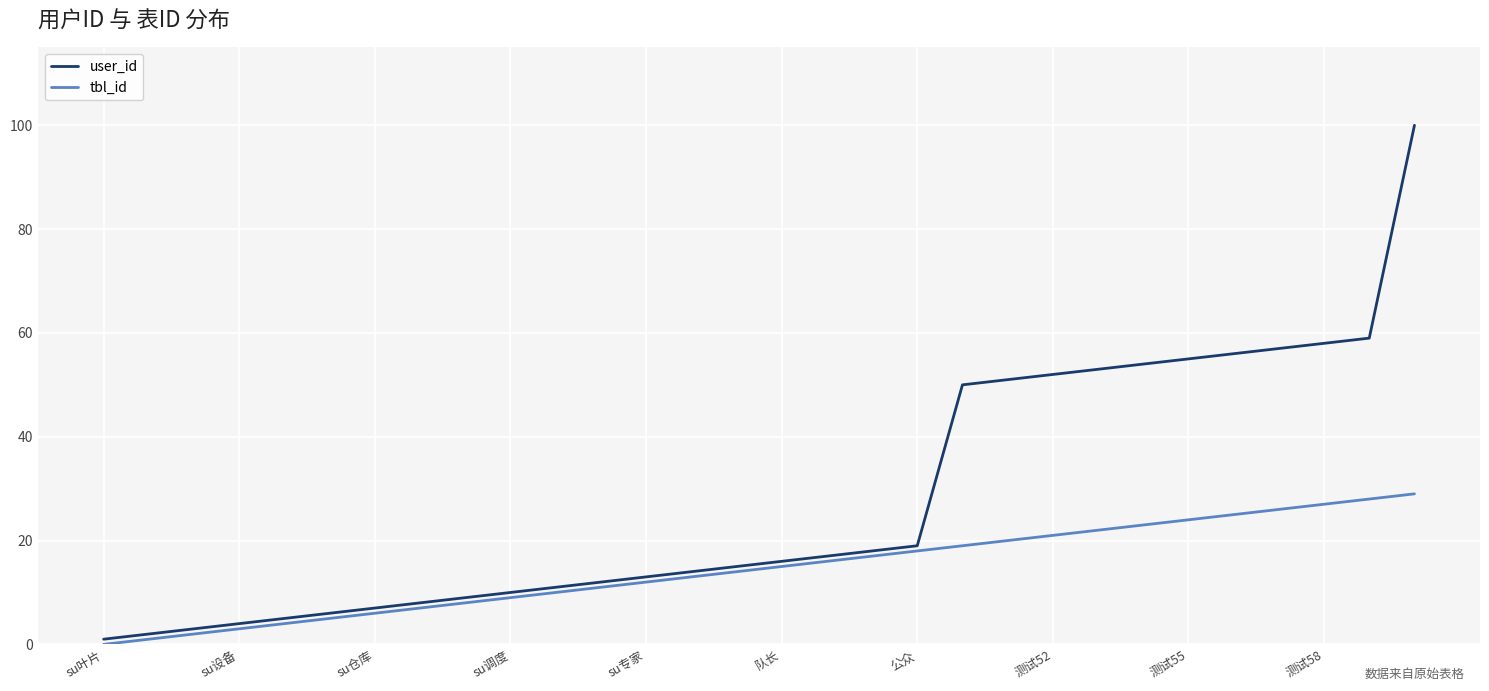

Rank the series by their average value, from highest to lowest.

user_id, tbl_id